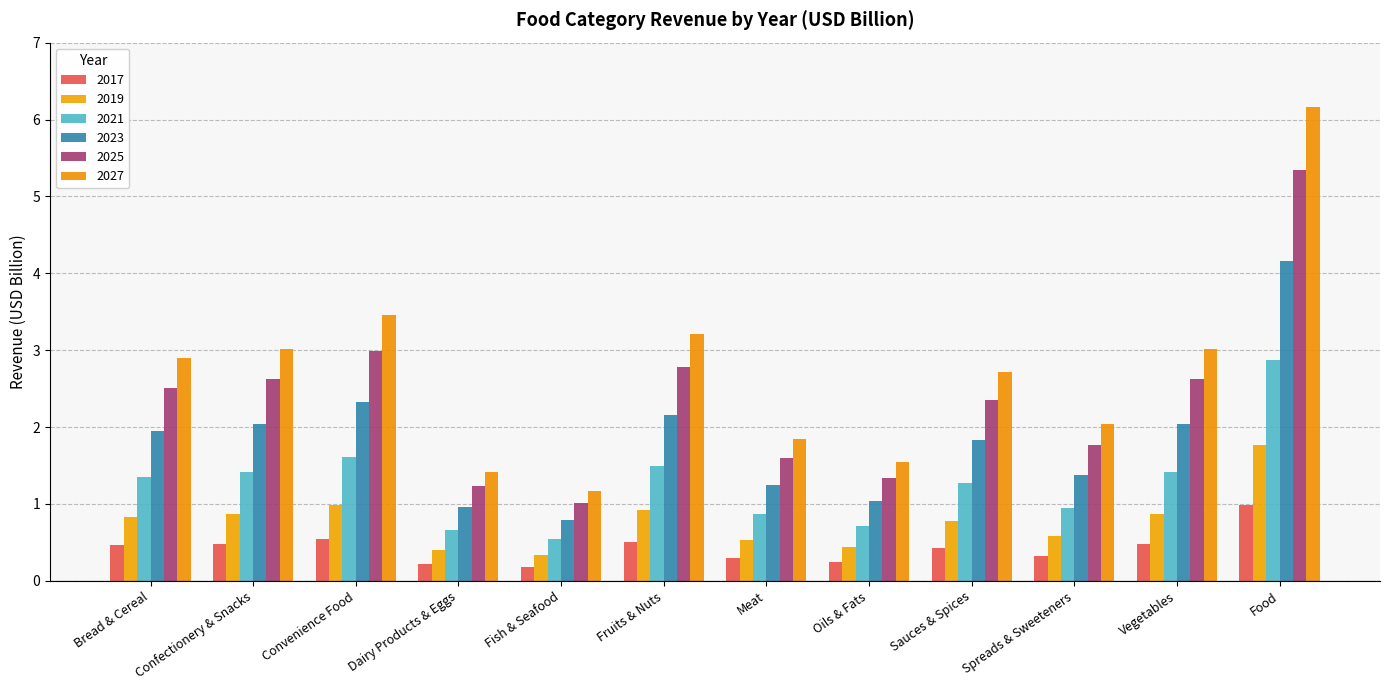

How many bars are there in each group?

6